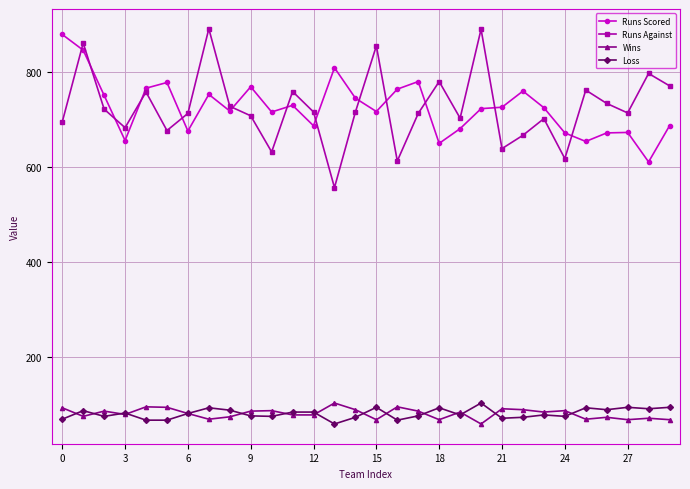

What are all the series names shown in the legend?

Runs Scored, Runs Against, Wins, Loss